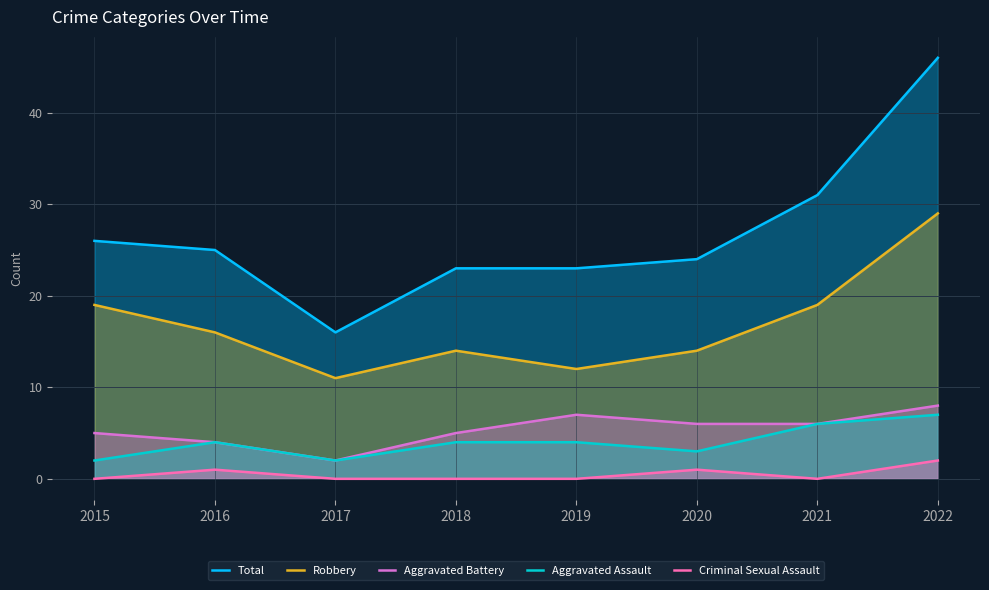

What are all the series names shown in the legend?

Total, Robbery, Aggravated Battery, Aggravated Assault, Criminal Sexual Assault